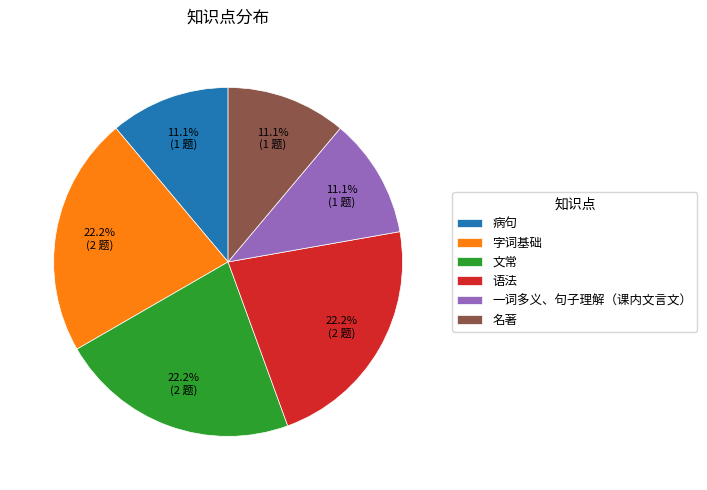

True or false: 名著 accounts for 21% of the total.

False